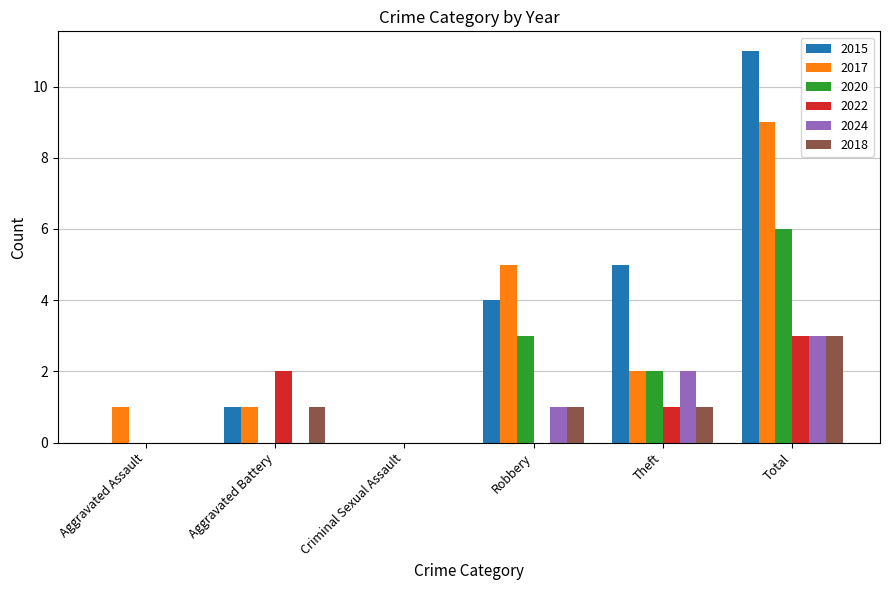

What are all the series names shown in the legend?

2015, 2017, 2020, 2022, 2024, 2018